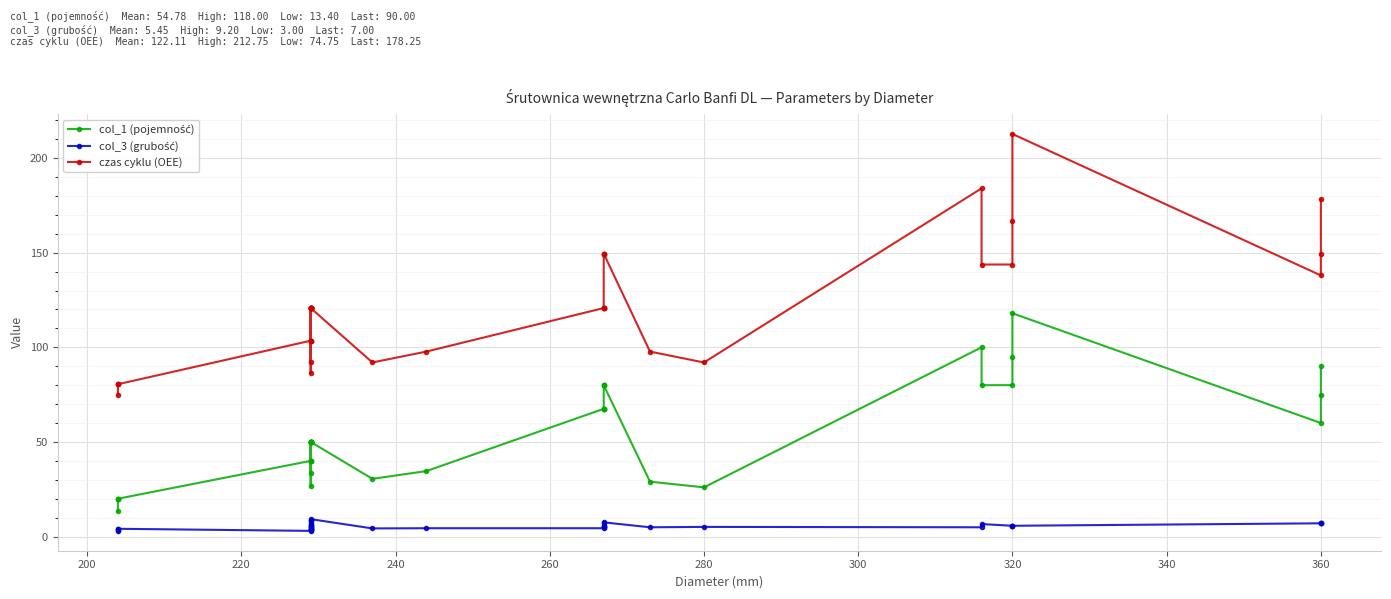

Does the chart display data point markers on the line(s)?

Yes